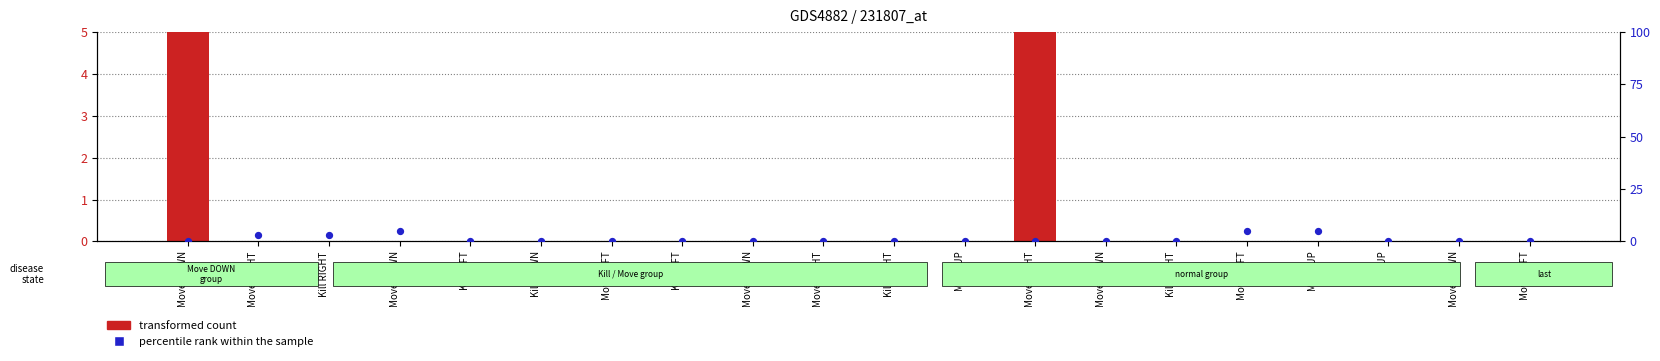

What are all the series names shown in the legend?

transformed count, percentile rank within the sample